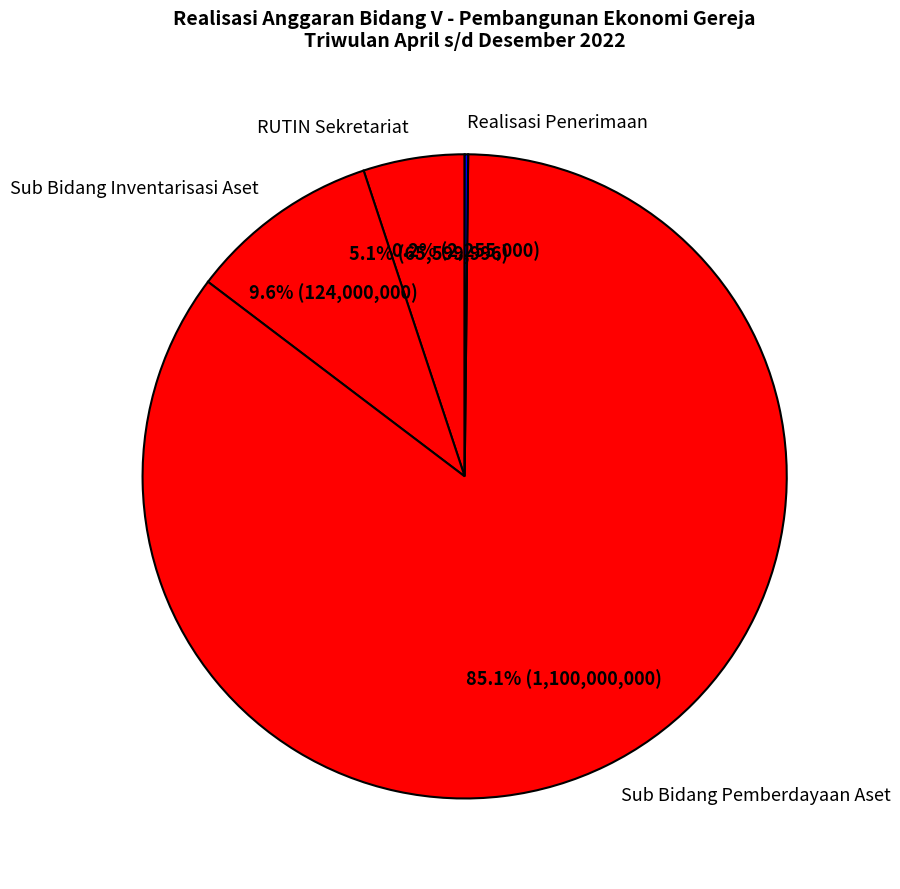

Between RUTIN Sekretariat and Sub Bidang Inventarisasi Aset, which is larger?

Sub Bidang Inventarisasi Aset